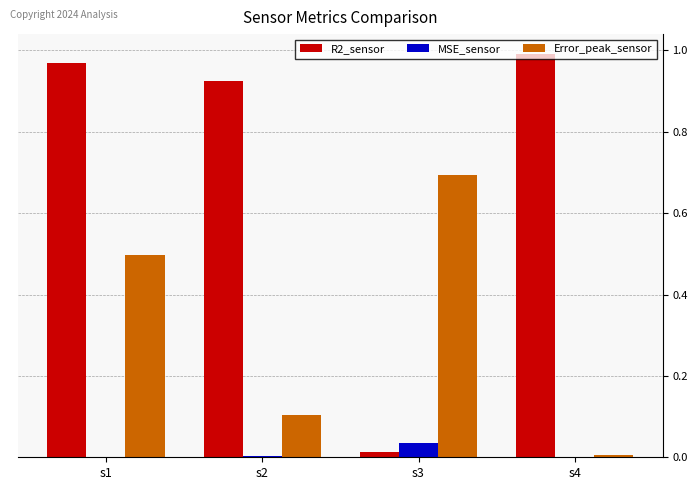

What are all the series names shown in the legend?

R2_sensor, MSE_sensor, Error_peak_sensor